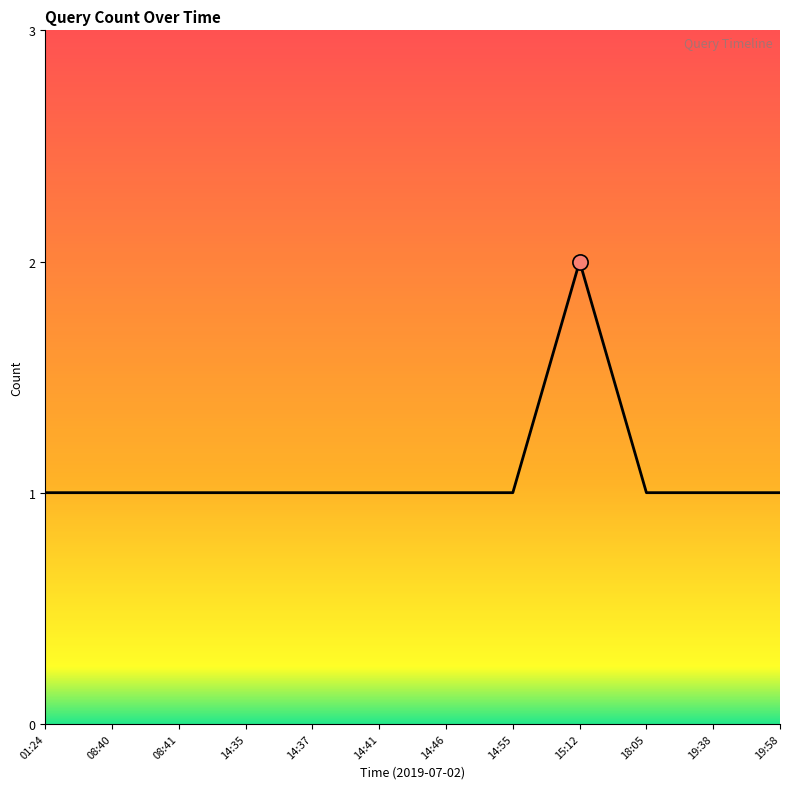

What is the ratio of the value at 14:35 to the value at 15:12?

0.5